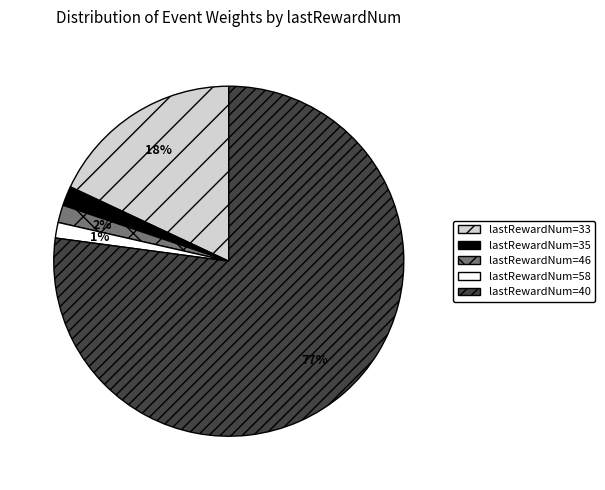

Is there any slice that represents more than half of the pie?

Yes